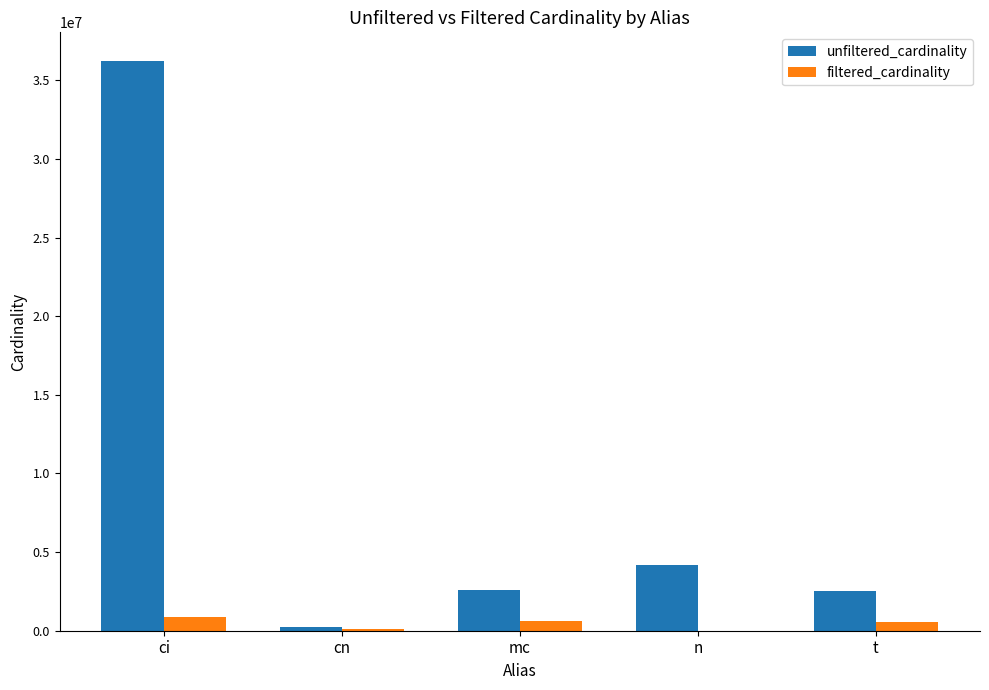

Is the value of filtered_cardinality at ci greater than the value of unfiltered_cardinality at mc?

No